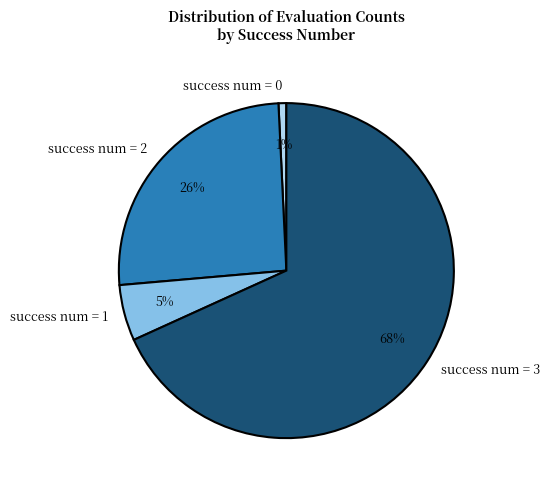

Is it true that success num = 3 is 68% of the pie?

True